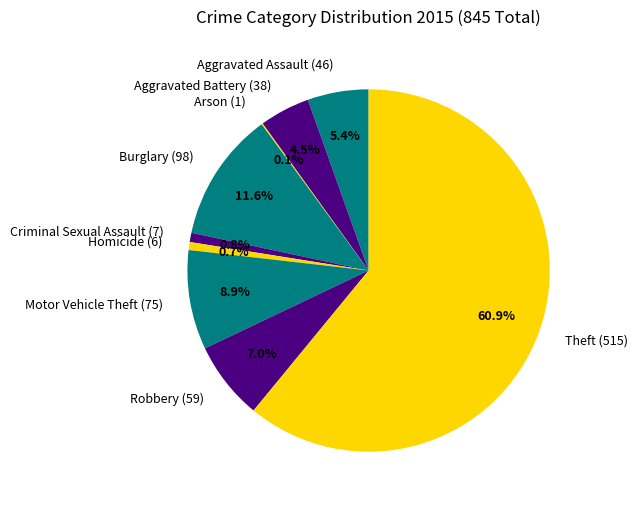

To the nearest percent, what is the difference between the Aggravated Assault (46) and Aggravated Battery (38) slice percentages?

1%